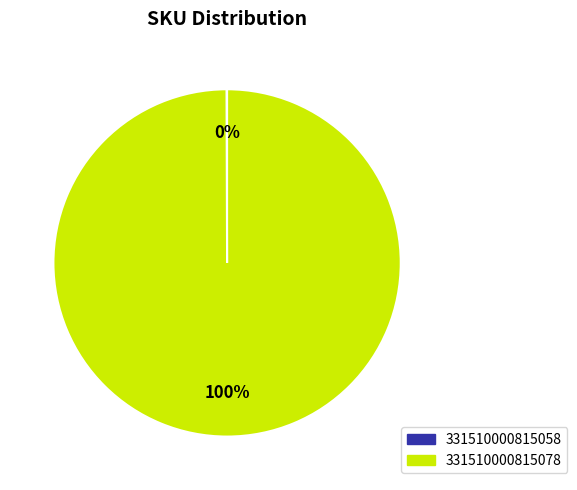

To the nearest percent, what is the difference between the largest and smallest slice percentages?

100%